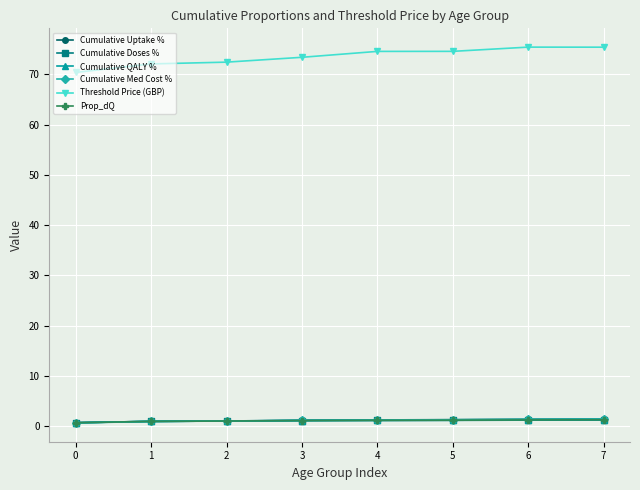

What is the minimum value shown in the chart?

0.6